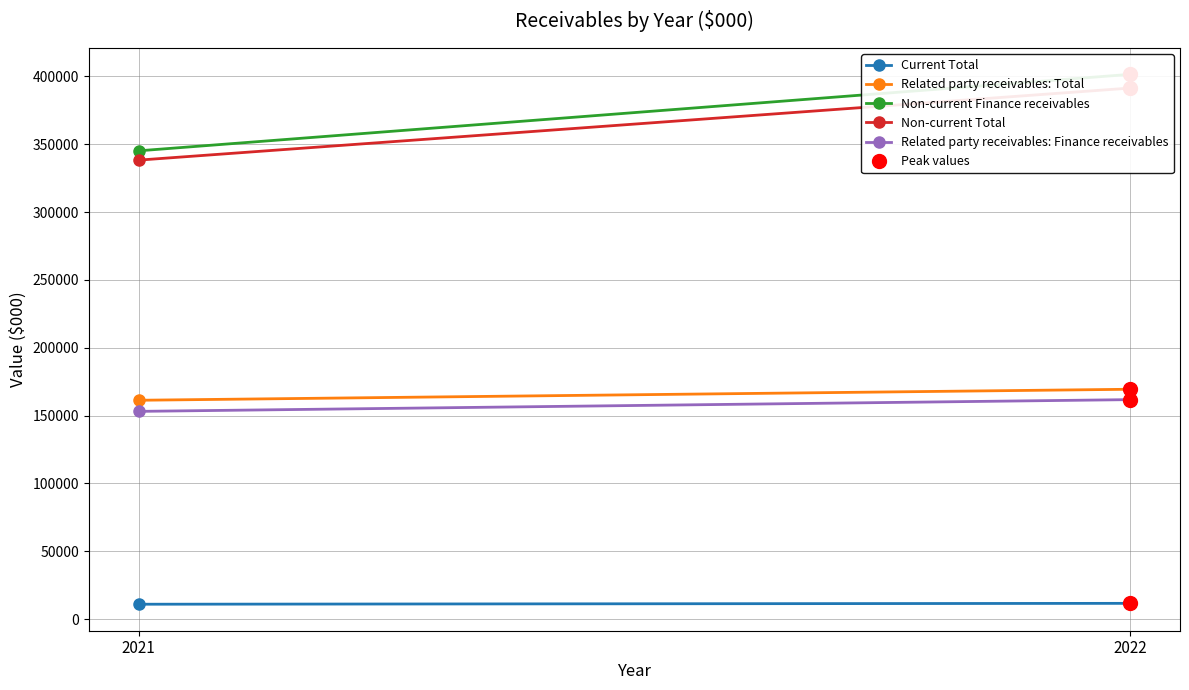

What is the sum of the Current Total values at 2021 and 2022?

22697